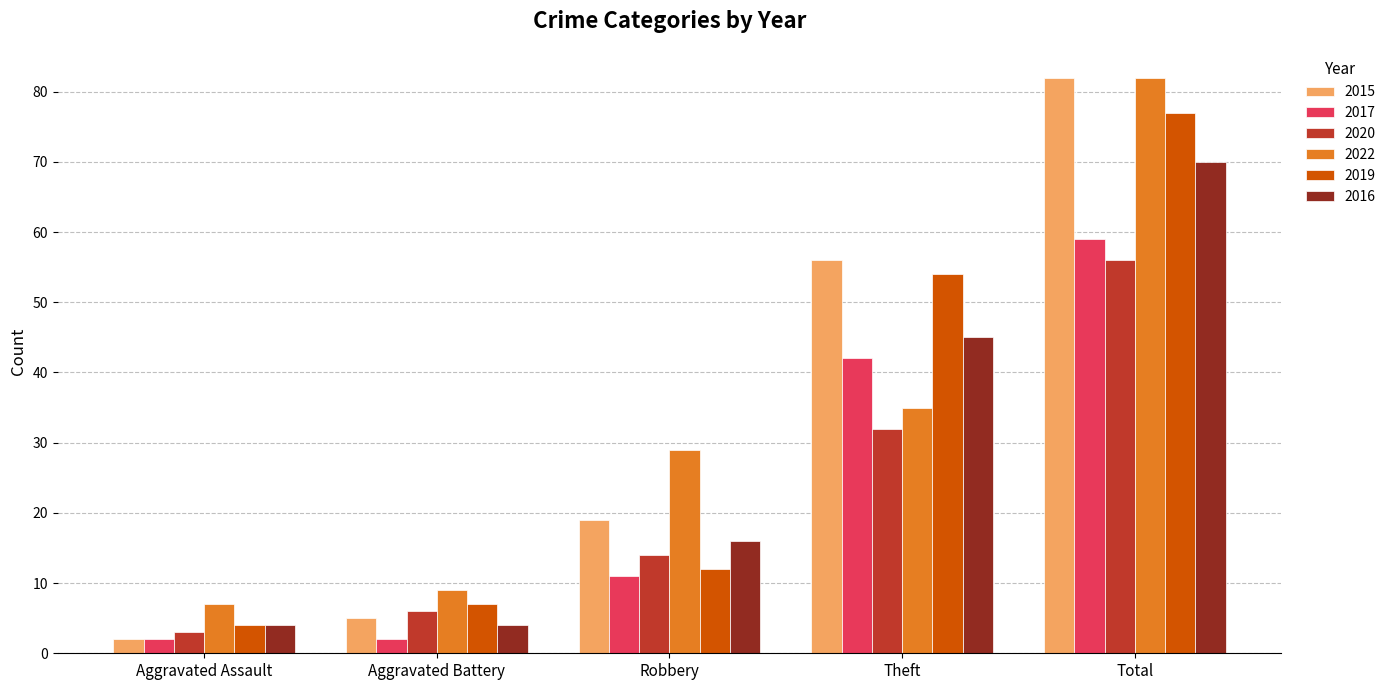

How many groups of bars are there?

5